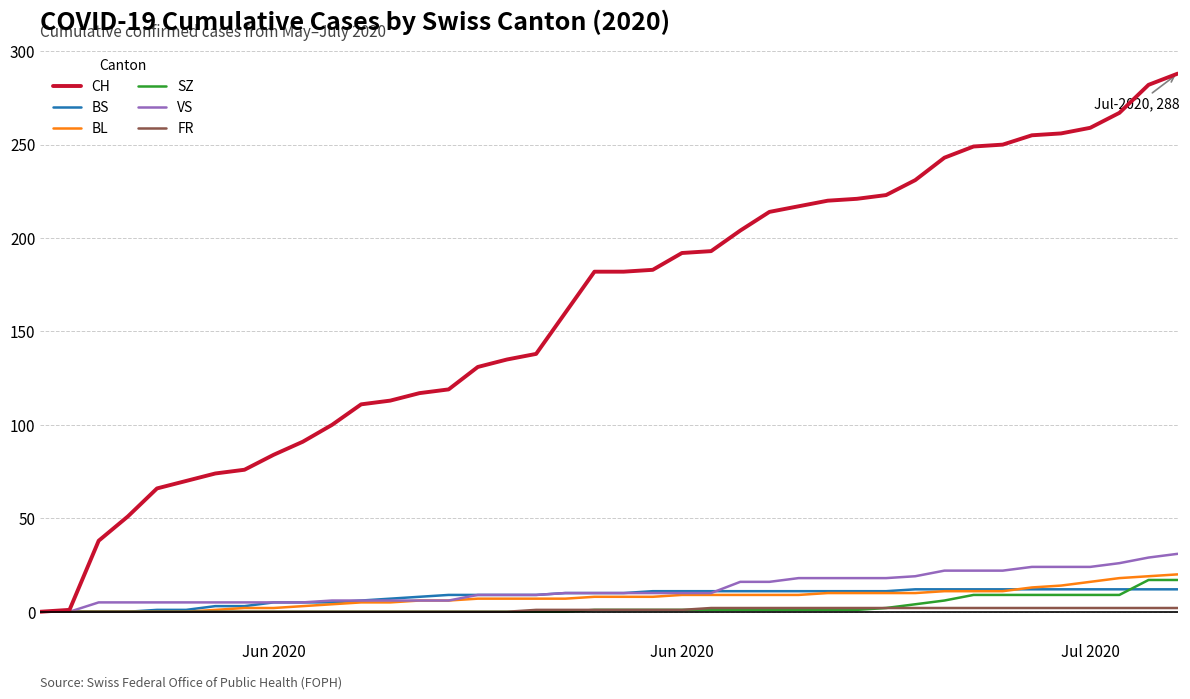

Which series has the largest range (max minus min)?

CH